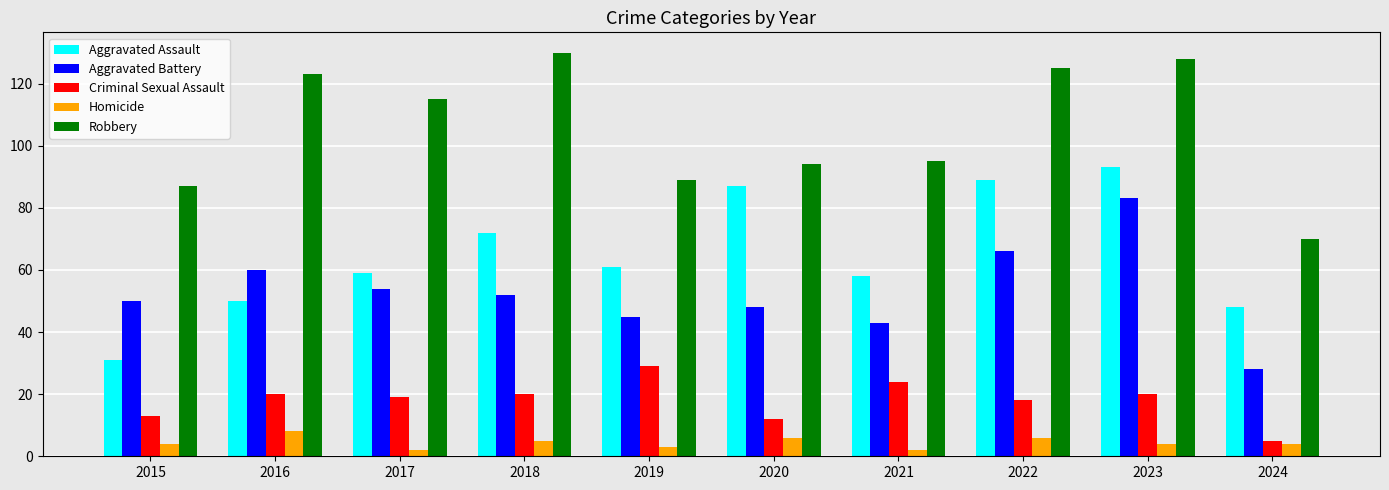

Is it true that Aggravated Assault equals 31 at 2015?

True